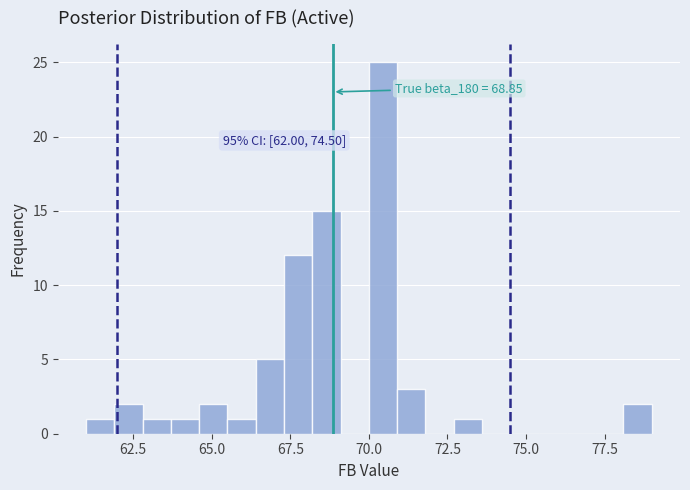

Read against the x-axis, roughly where is the centre of the tallest bar?

70.5